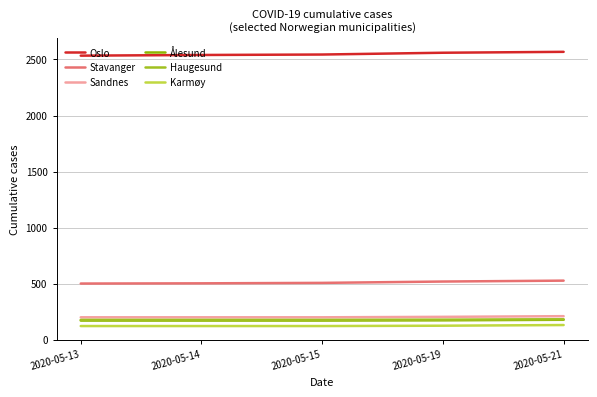

What is the smallest value displayed?

122